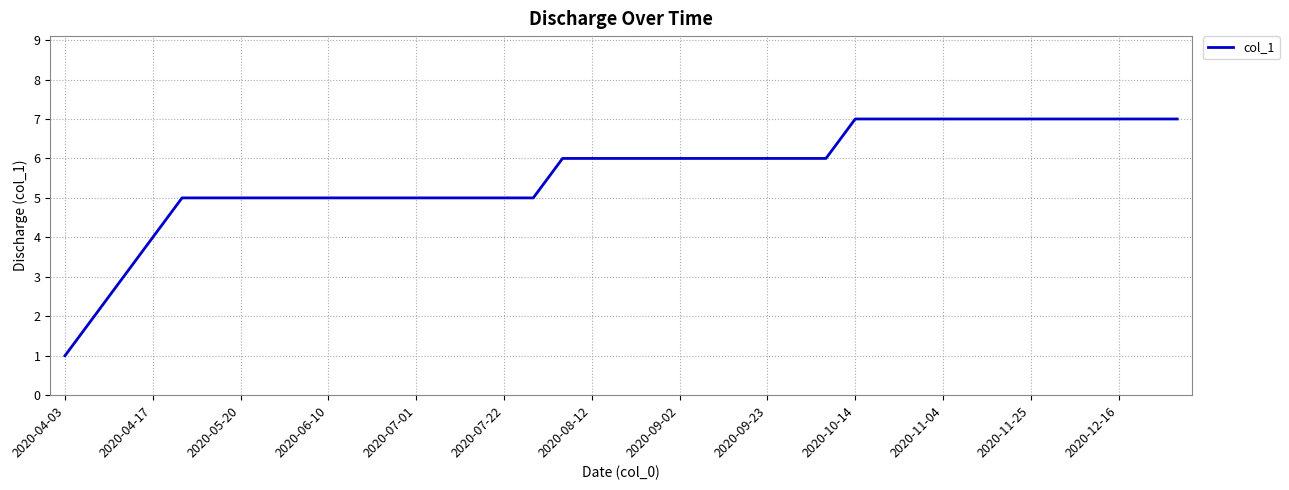

What is the minimum value shown in the chart?

1